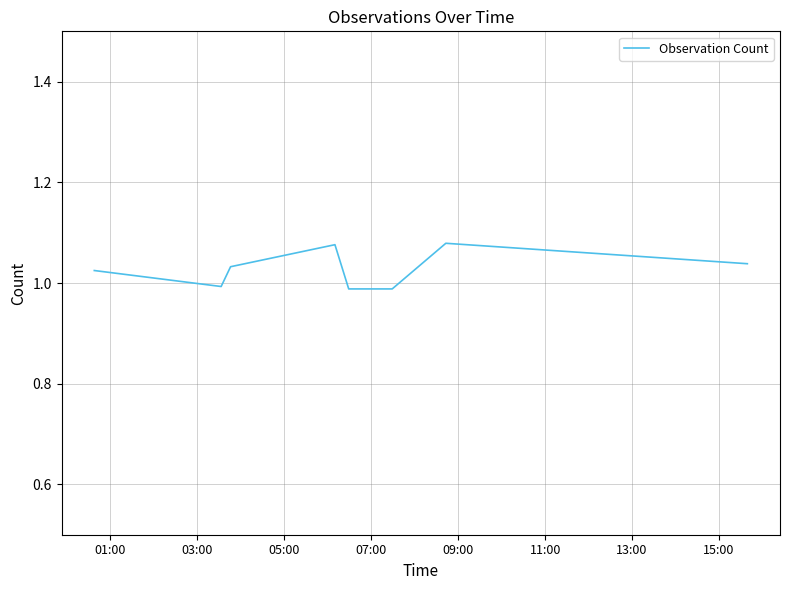

True or false: the data has more than 0 interior local peaks.

True